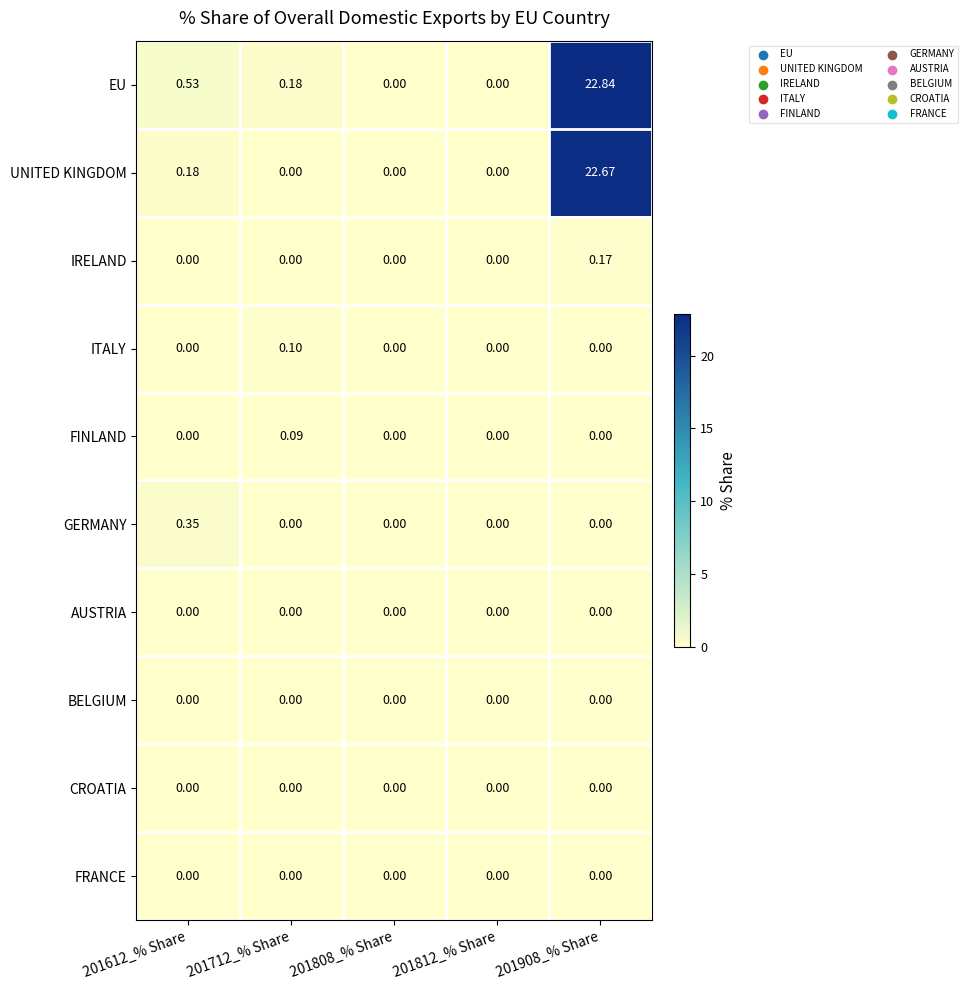

Which series has the largest range (max minus min)?

EU